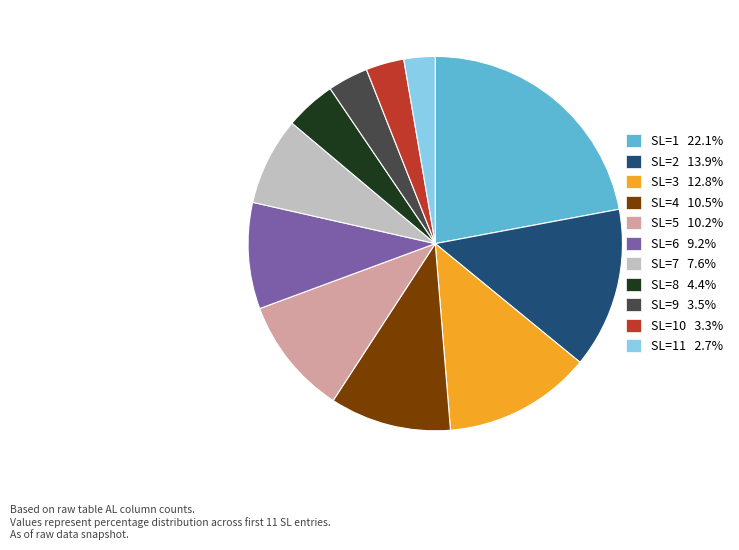

Do SL=10 3.3% and SL=4 10.5% together represent more than half of the pie?

No